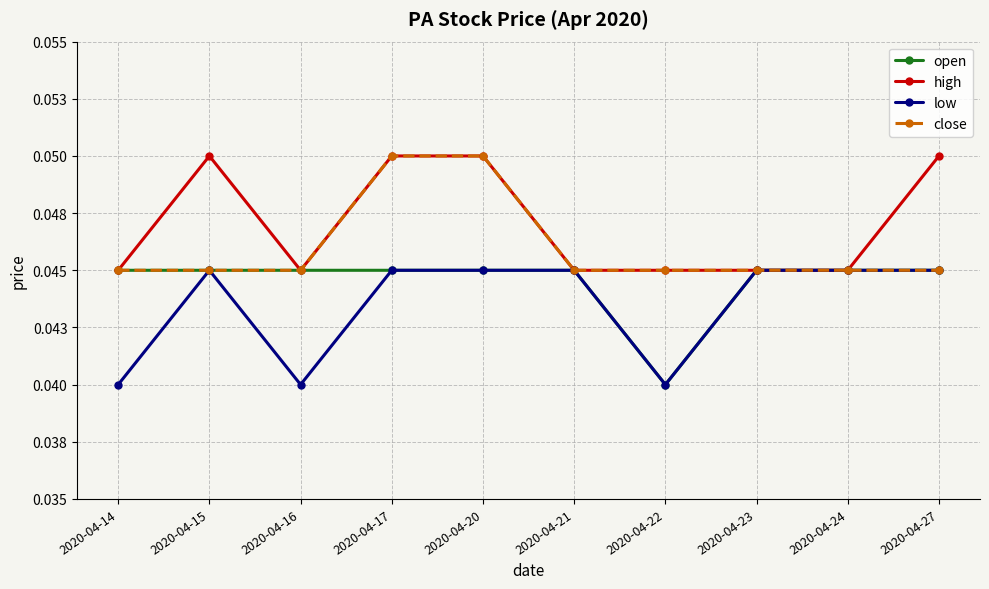

Does the chart have visible grid lines?

Yes